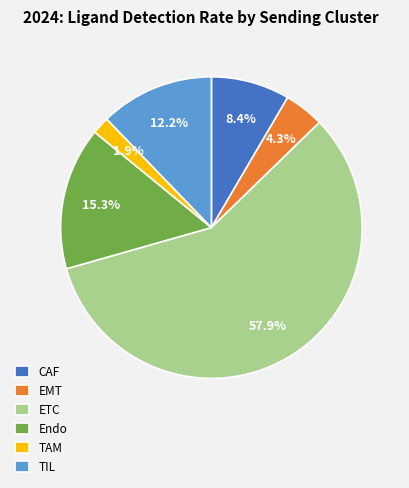

Is ETC the majority of the pie?

Yes